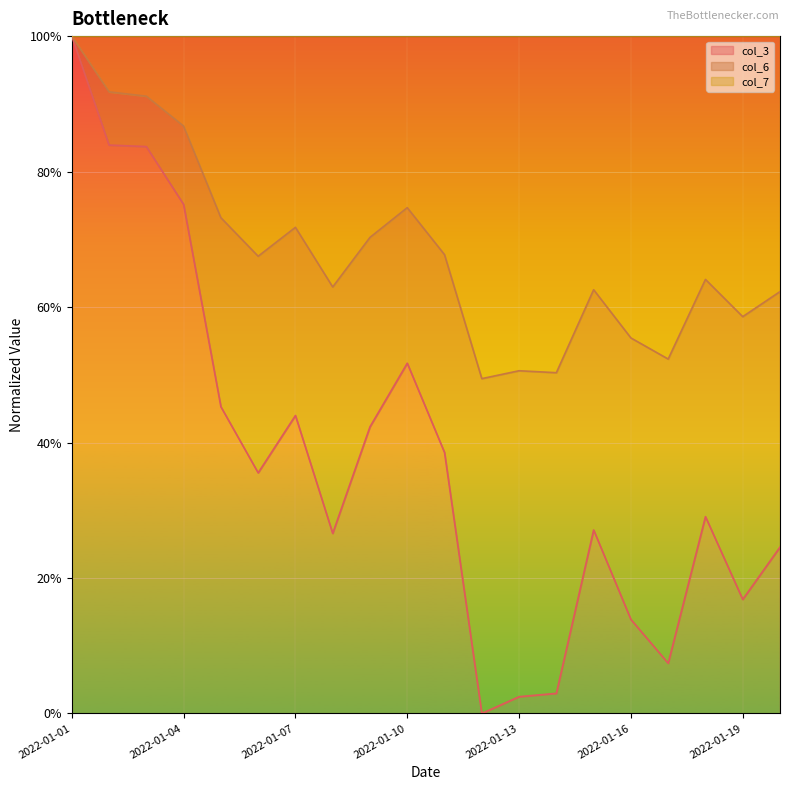

Which series has the largest total across all categories?

col_7 line